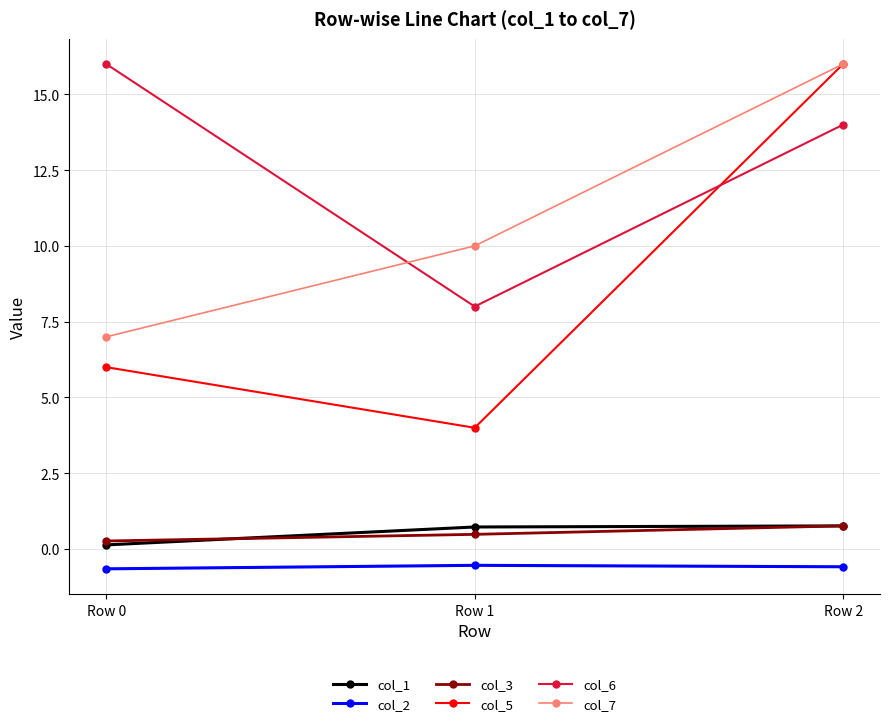

The value of col_5 at Row 2 is 24.7. True or false?

False